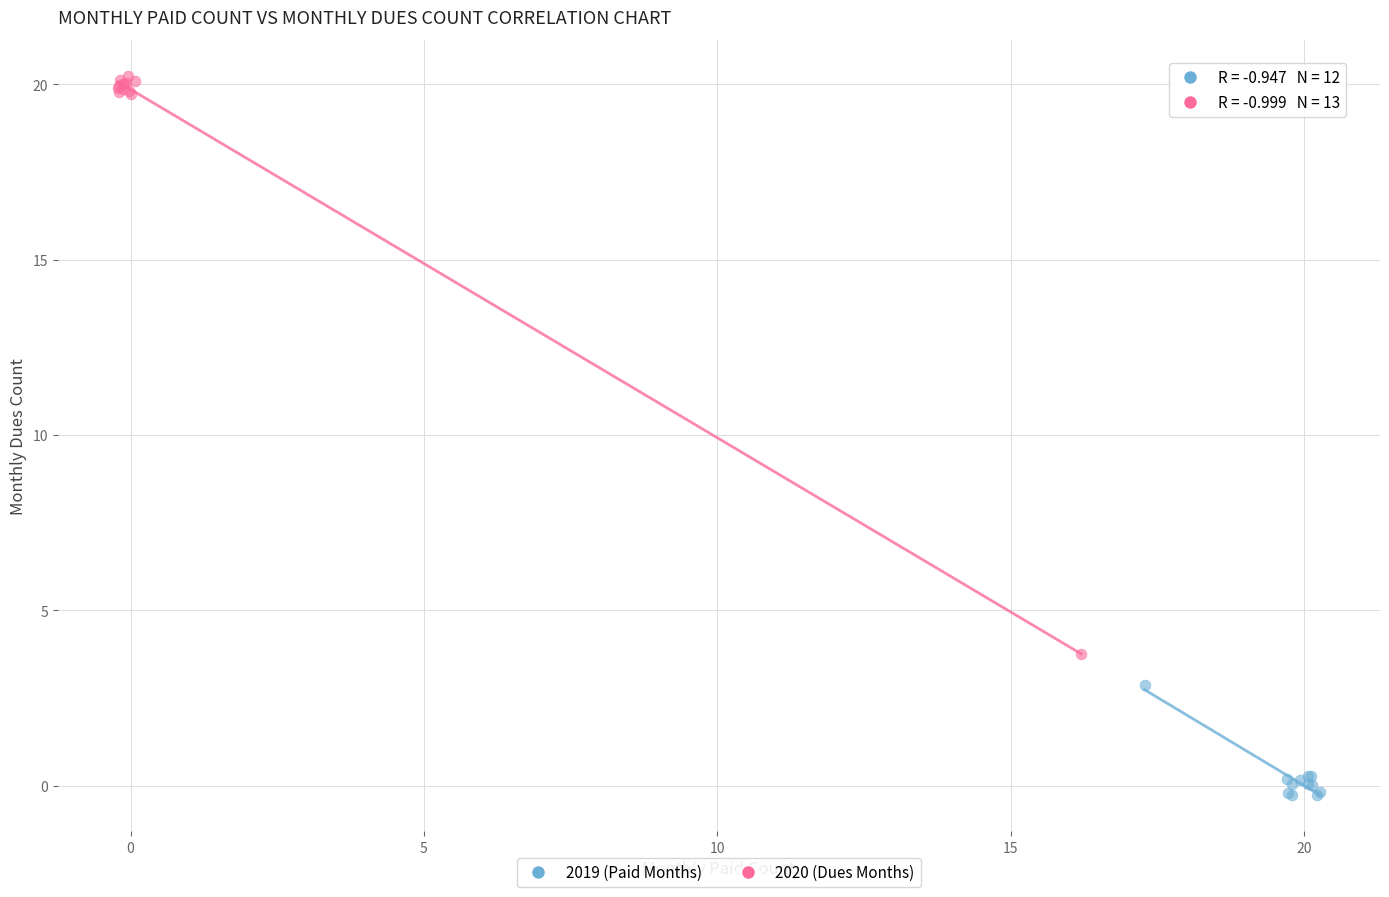

Which series has the largest Y range (max minus min)?

2020 (Dues Months)